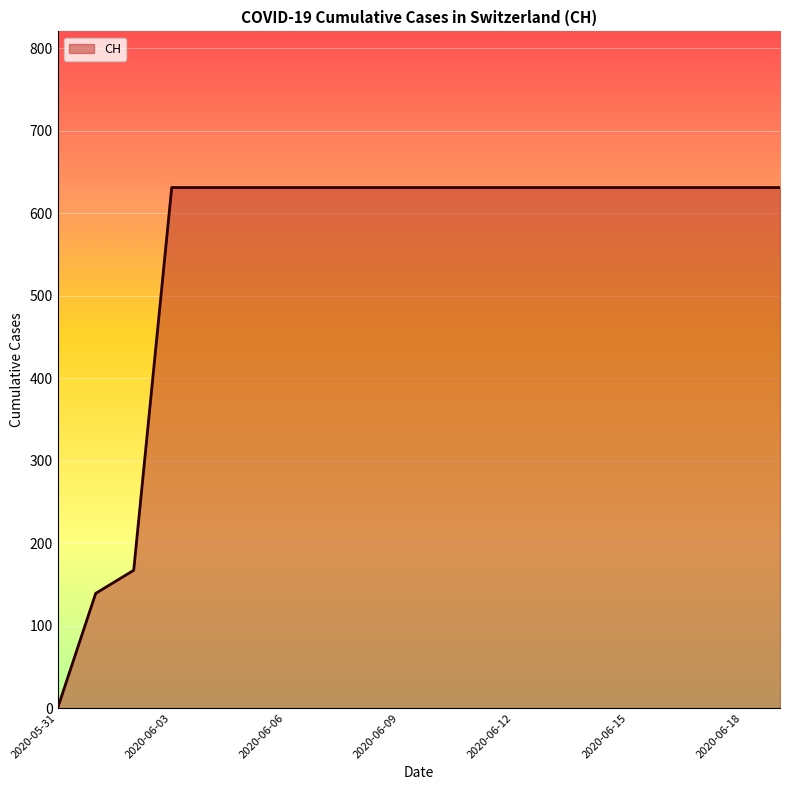

Does the chart have visible grid lines?

Yes